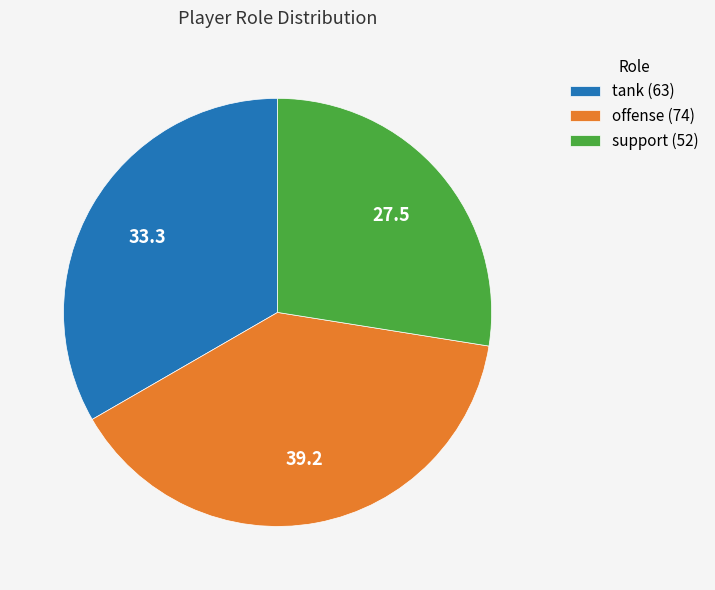

Between offense and support, which is larger?

offense